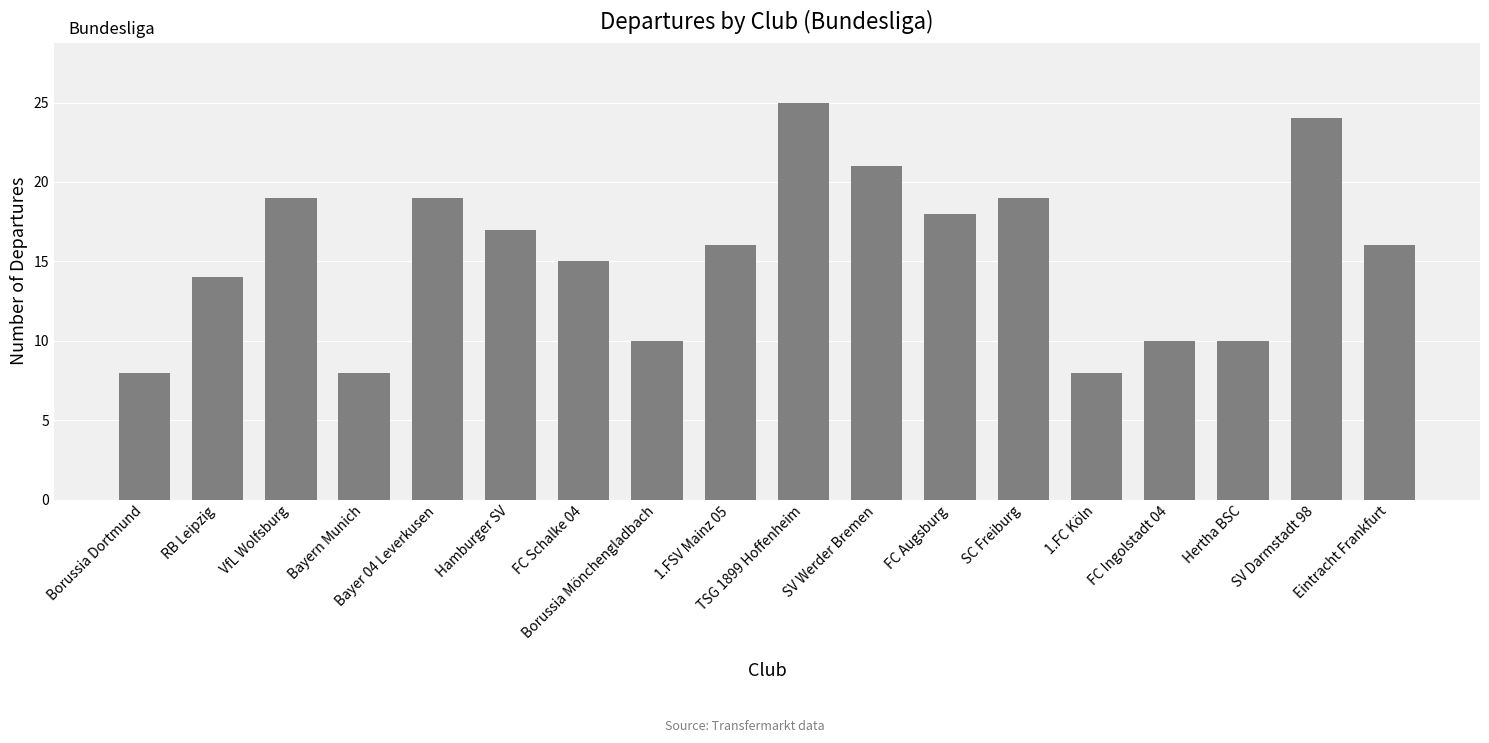

How many data points does each series have?

18